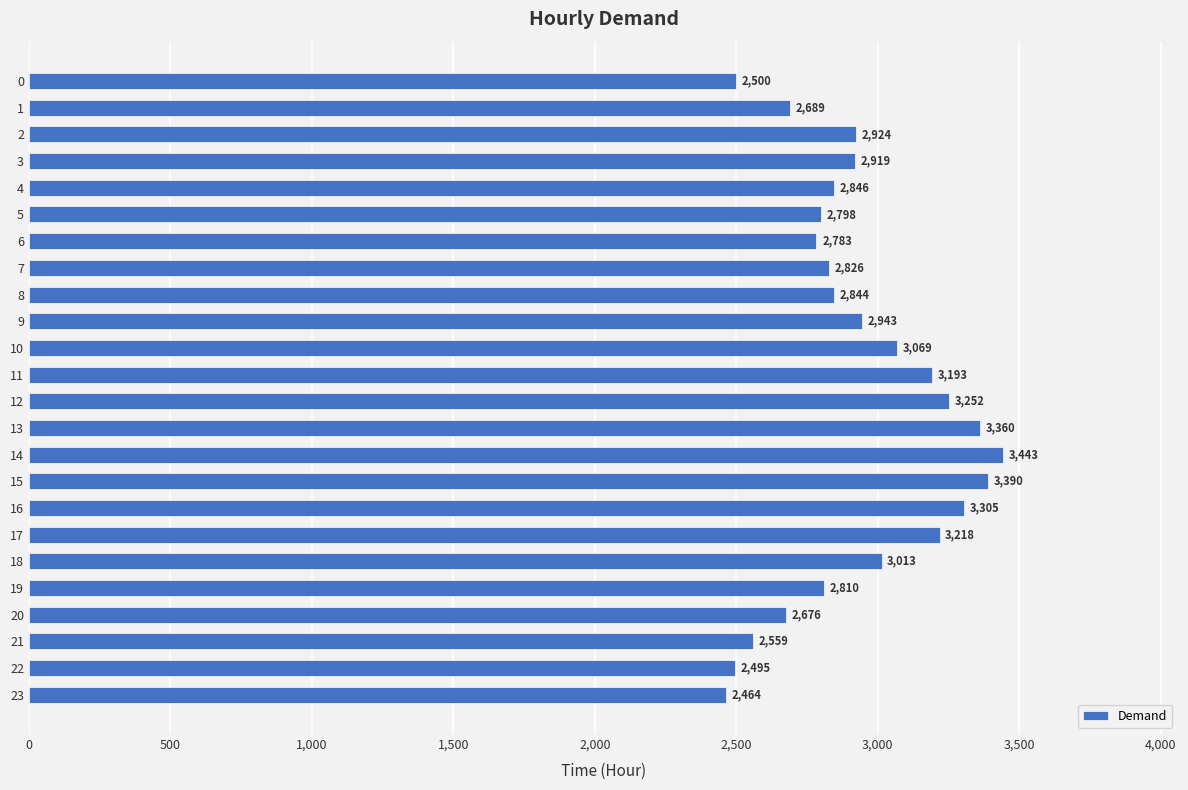

What is the difference between the second highest and minimum values?

926